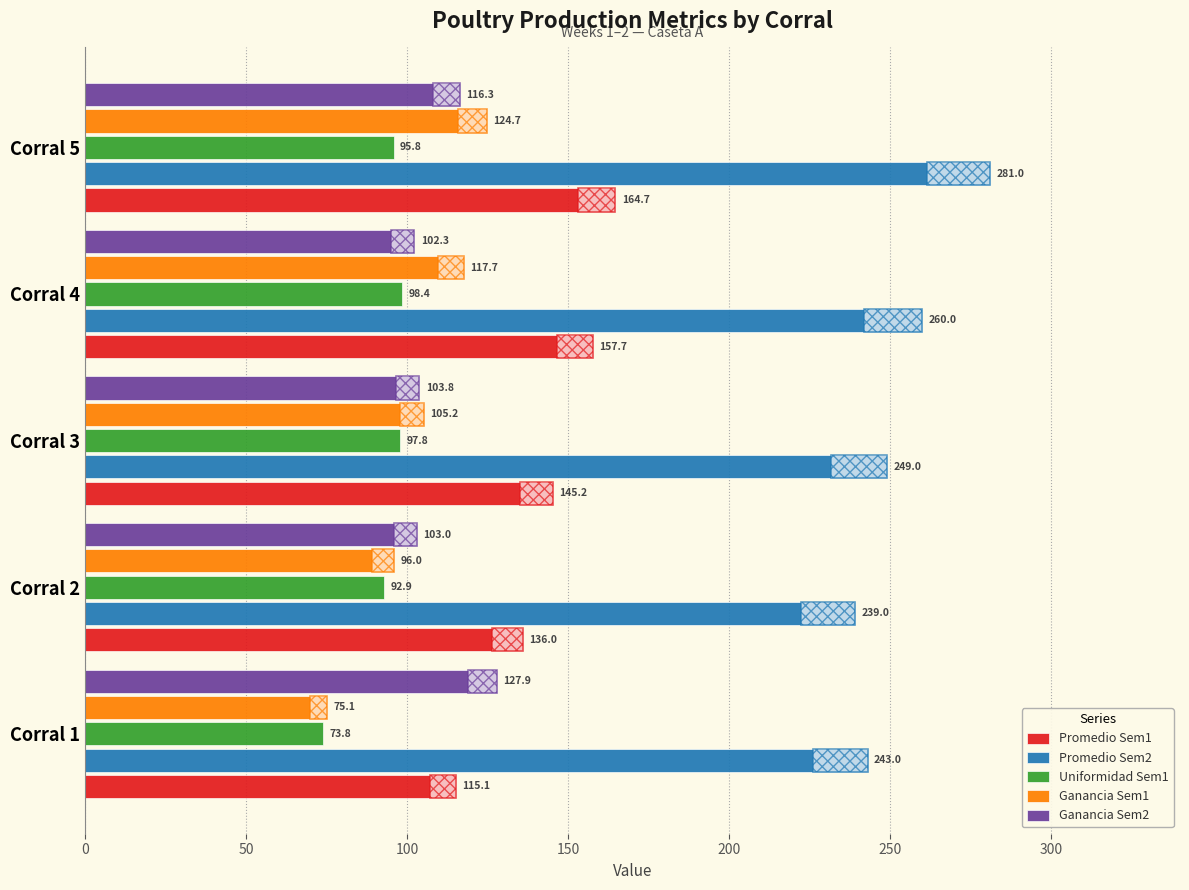

Where is Uniformidad Sem1 nearest to the value 86?

Corral 2